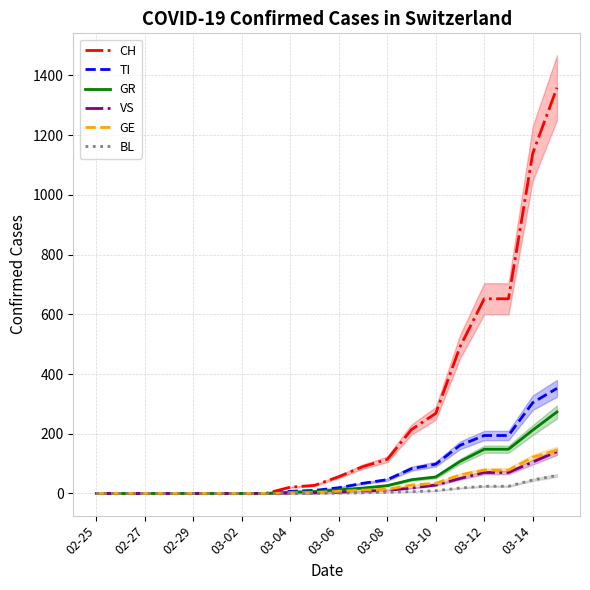

Which series has the largest total across all categories?

CH